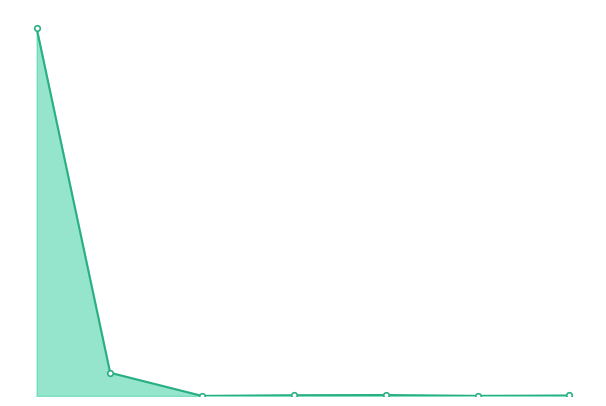

True or false: the data has more than 0 interior local peaks.

True